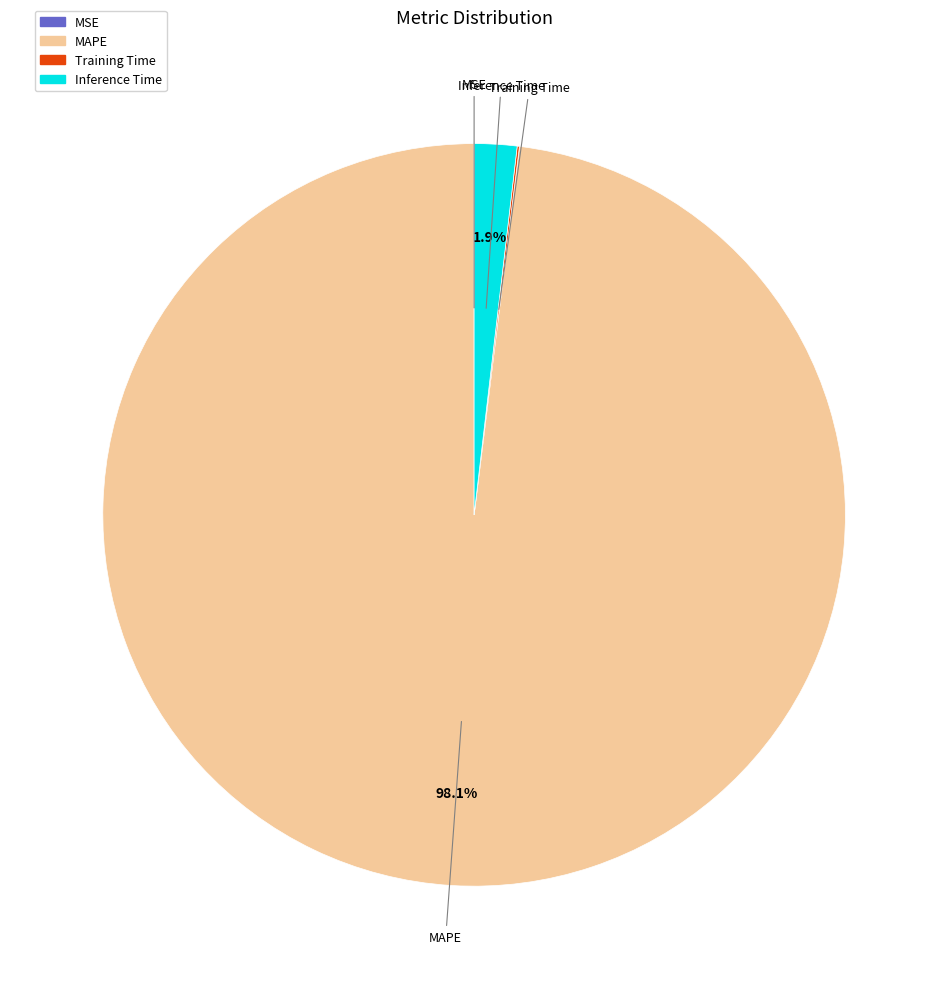

What is the largest slice in the pie chart?

MAPE